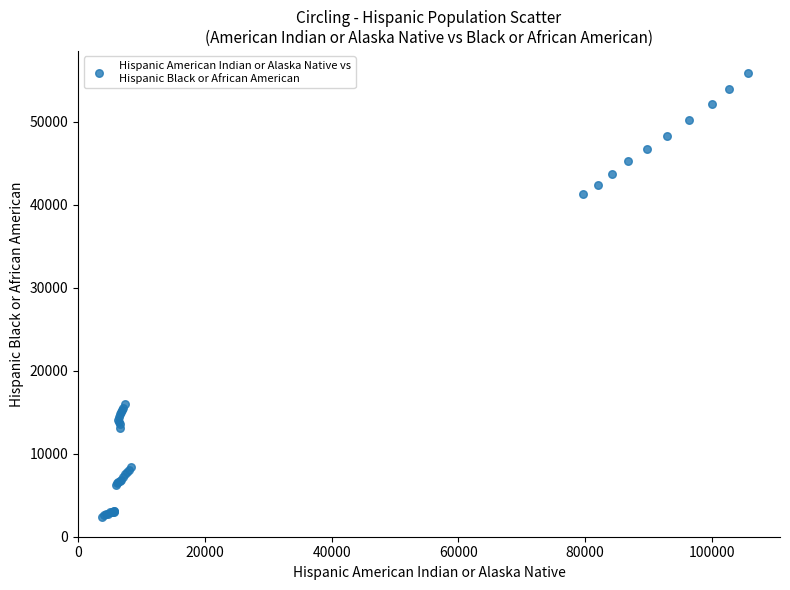

What Y value in the scatter plot is closest to 29118?

41246